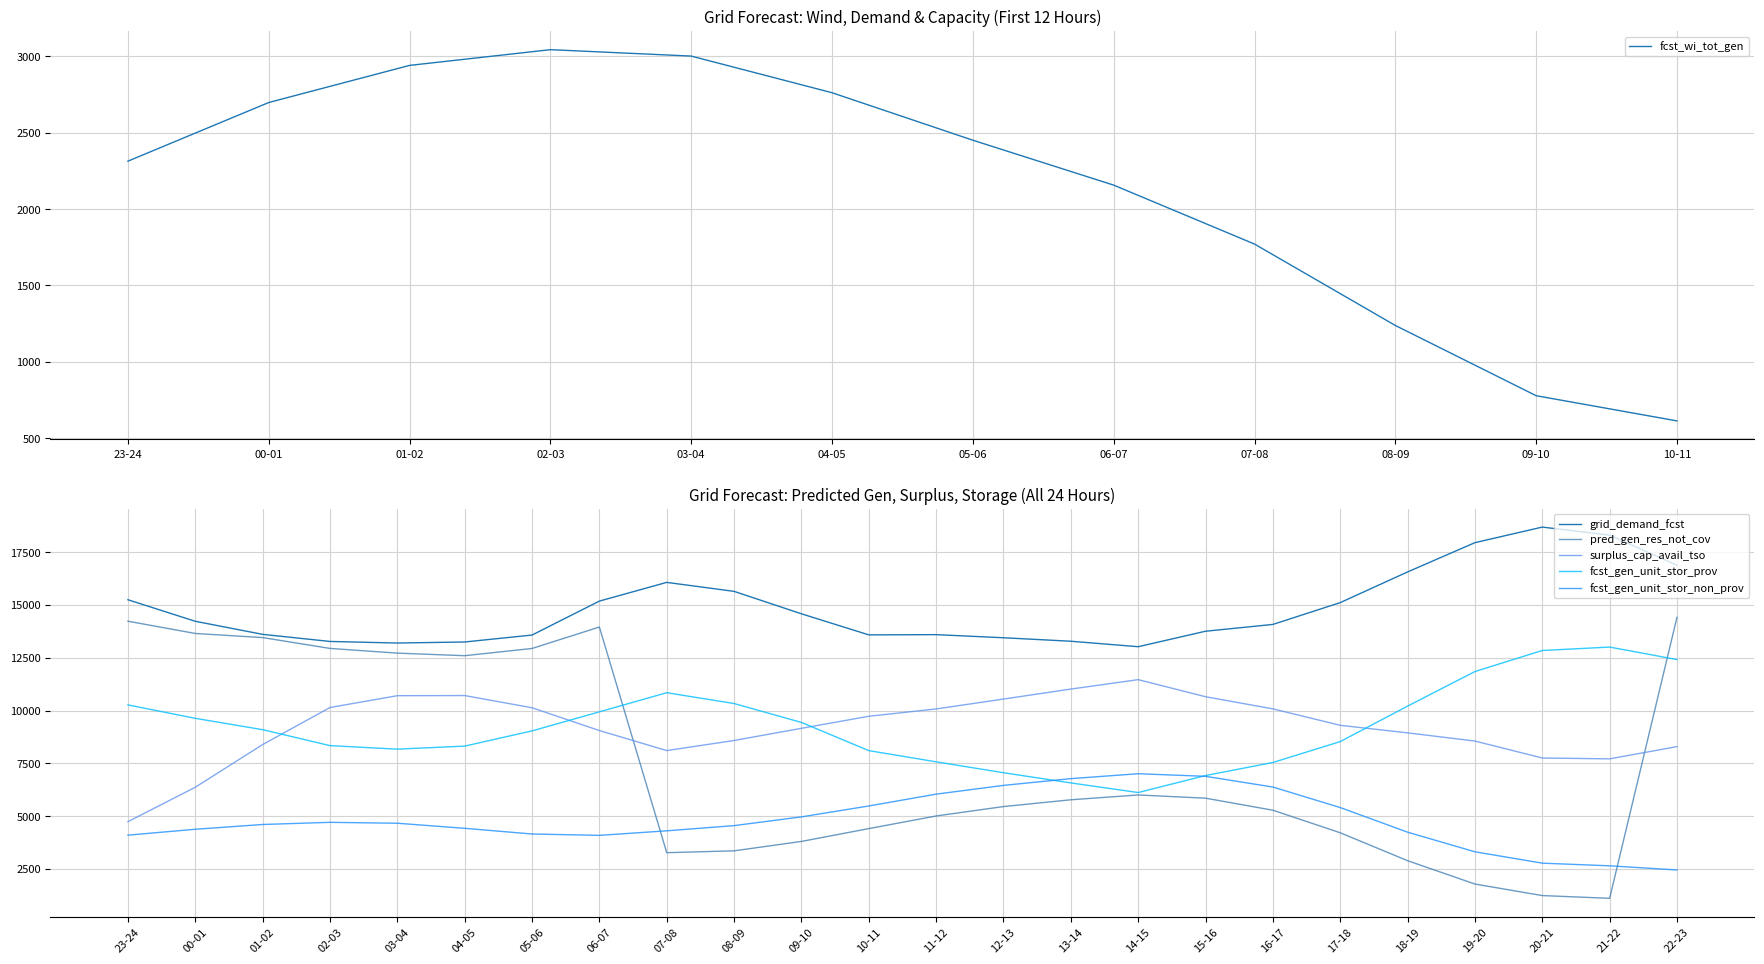

List the labels in order of pred_gen_res_not_cov value, largest first.

22-23, 23-24, 06-07, 00-01, 01-02, 02-03, 05-06, 03-04, 04-05, 14-15, 15-16, 13-14, 12-13, 16-17, 11-12, 10-11, 17-18, 09-10, 08-09, 07-08, 18-19, 19-20, 20-21, 21-22